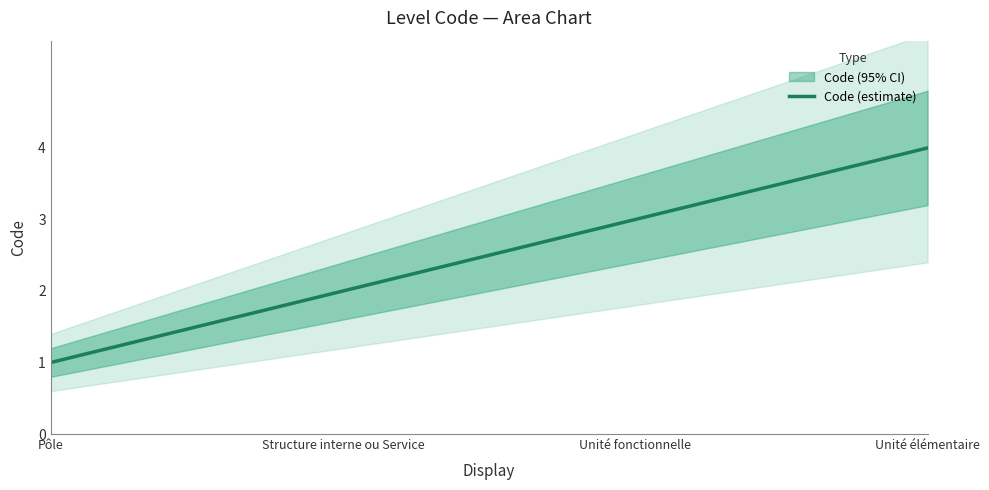

What position from the left is Unité élémentaire?

4